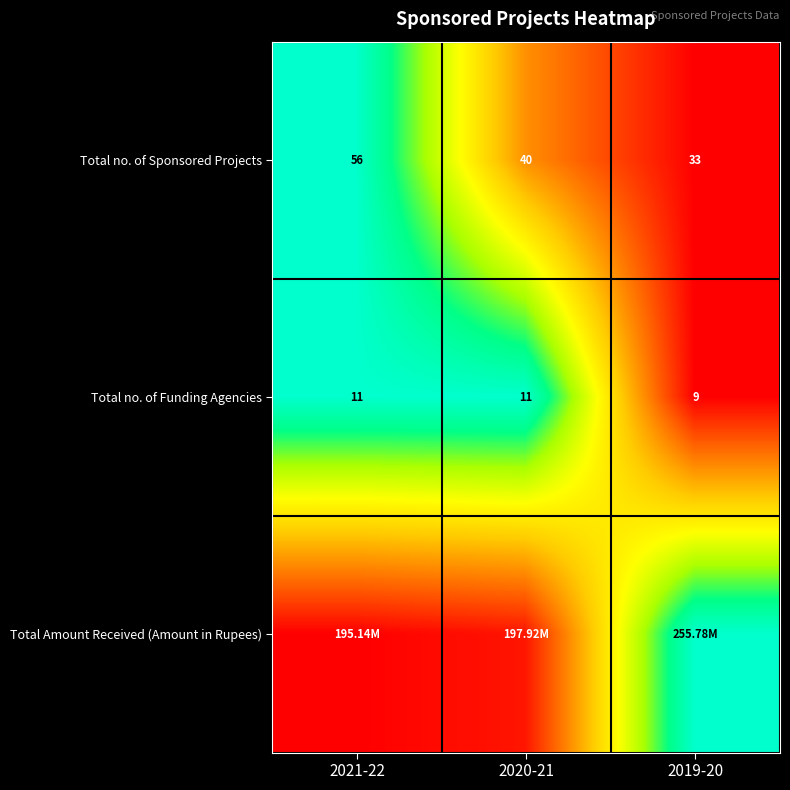

At which category is the sum across all series the highest?

2021-22